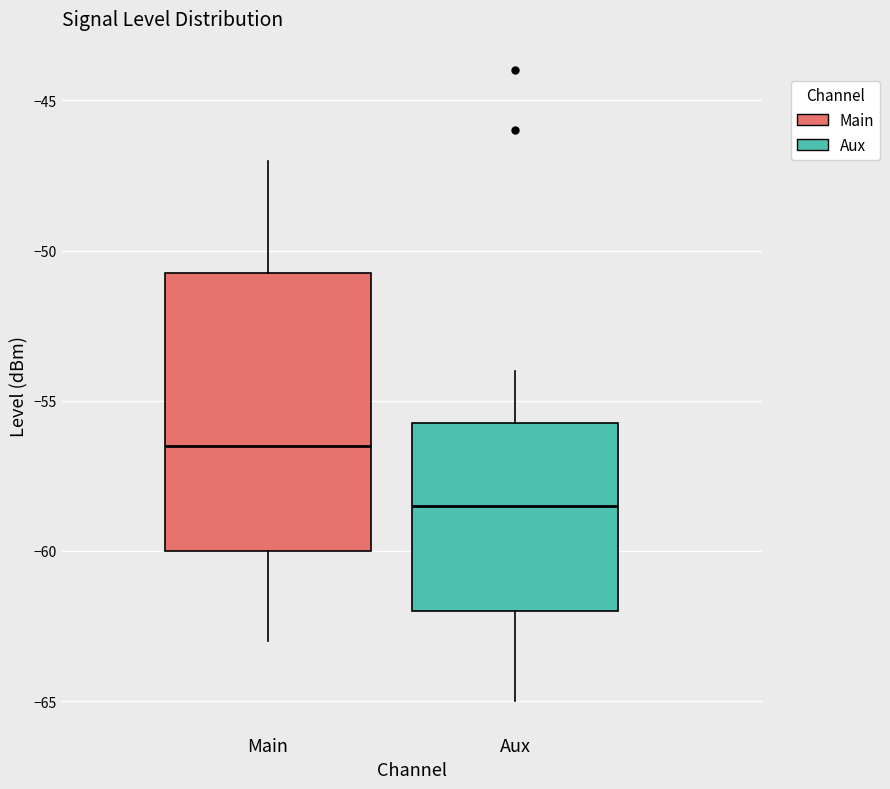

Which box is the tallest, from its lower edge to its upper edge?

Main